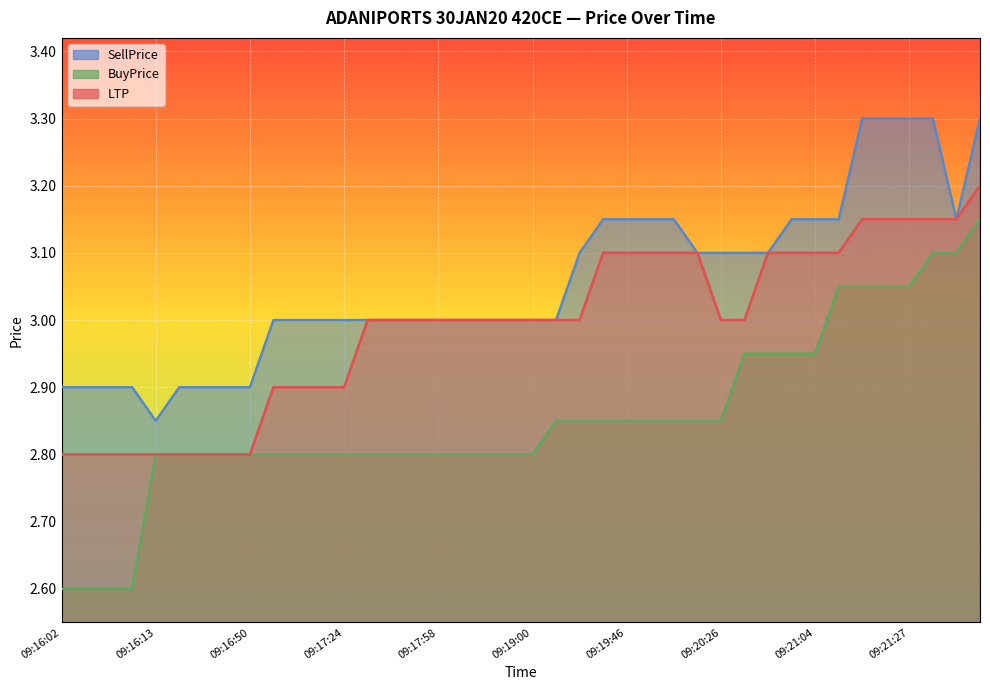

What is the label of the 29th point from the right?

09:17:07